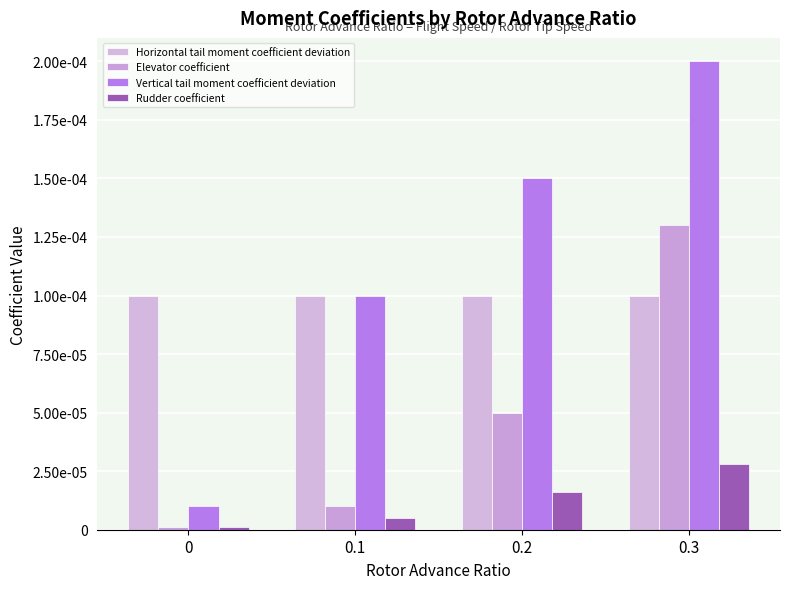

At how many categories does at least one series exceed 0?

4